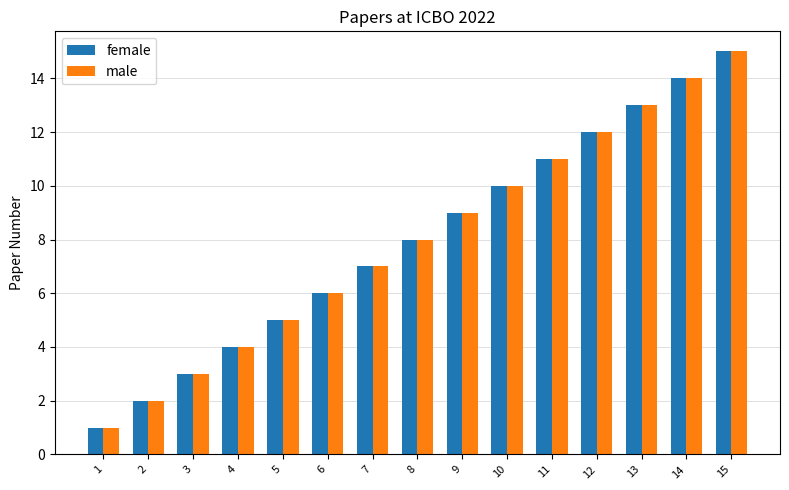

How many bars are there in total?

30